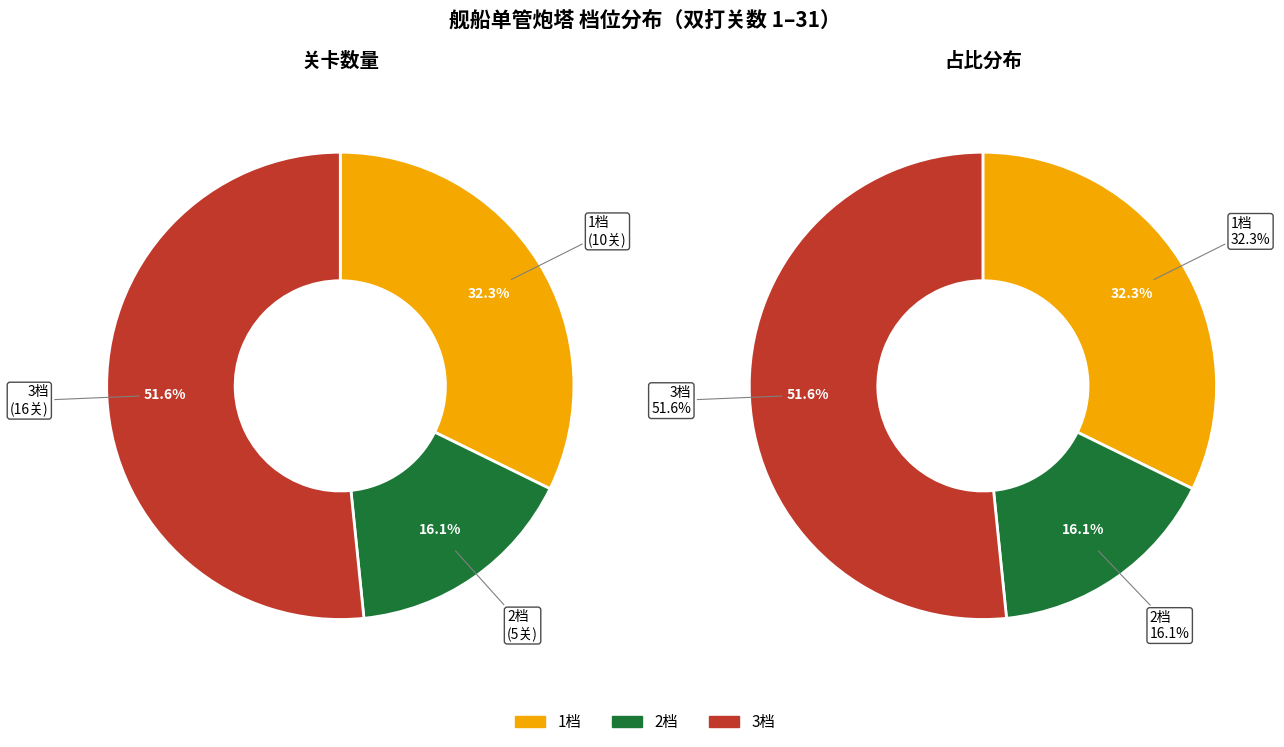

Does 3档 account for over 50% of the chart?

Yes